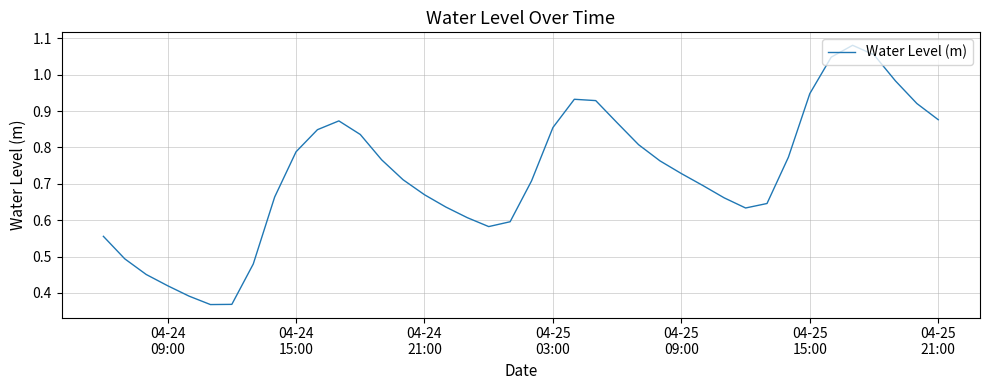

How many lines are shown in the chart?

1